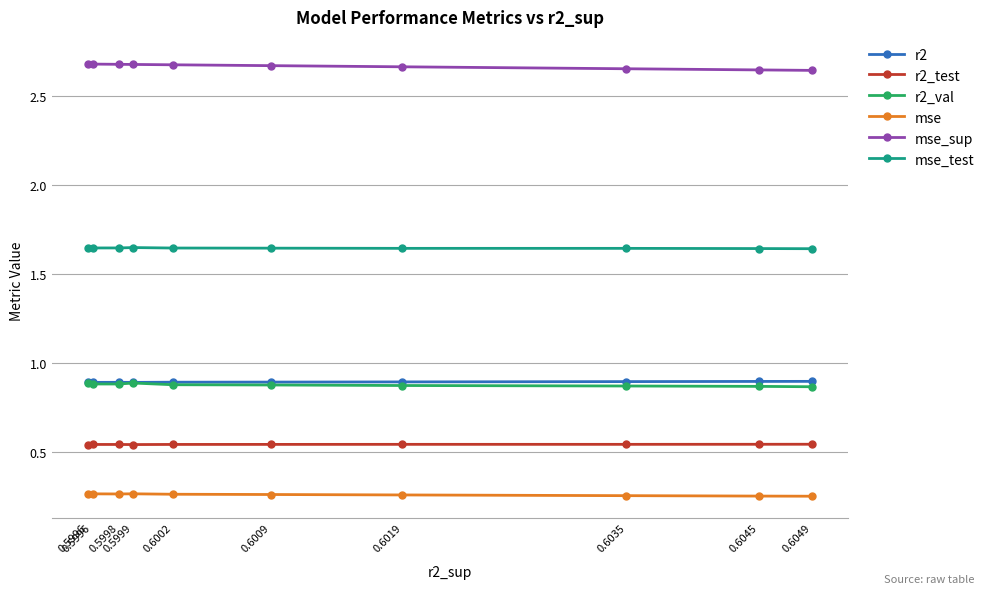

Is it true that mse equals 0.3 at 0.6009?

True